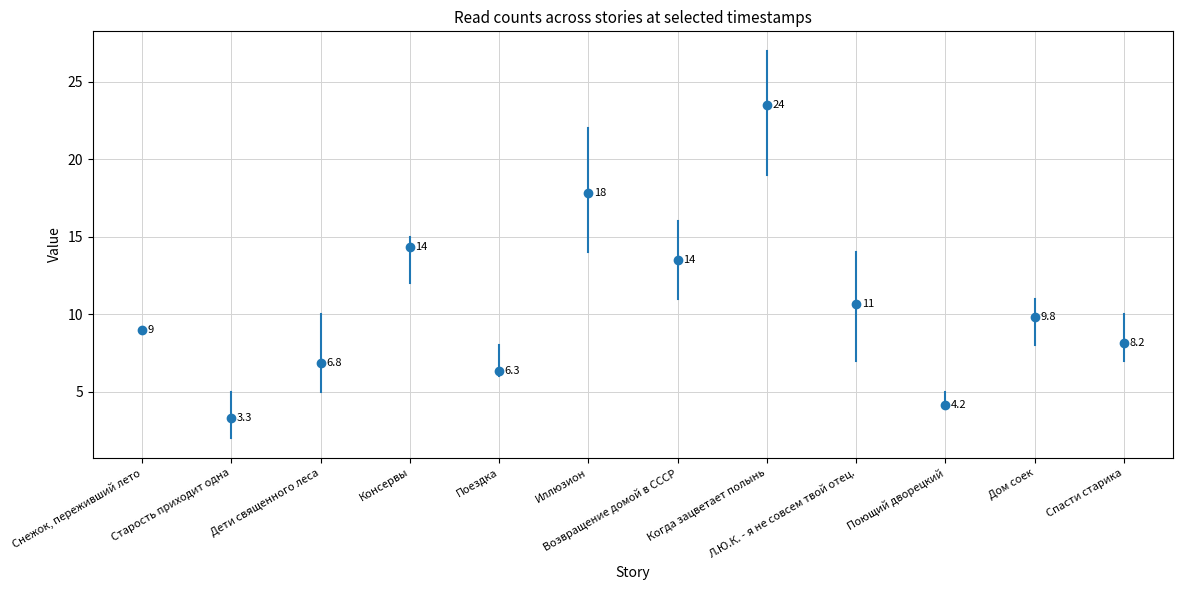

Where is the first local minimum for 14.04 12:30?

Старость приходит одна